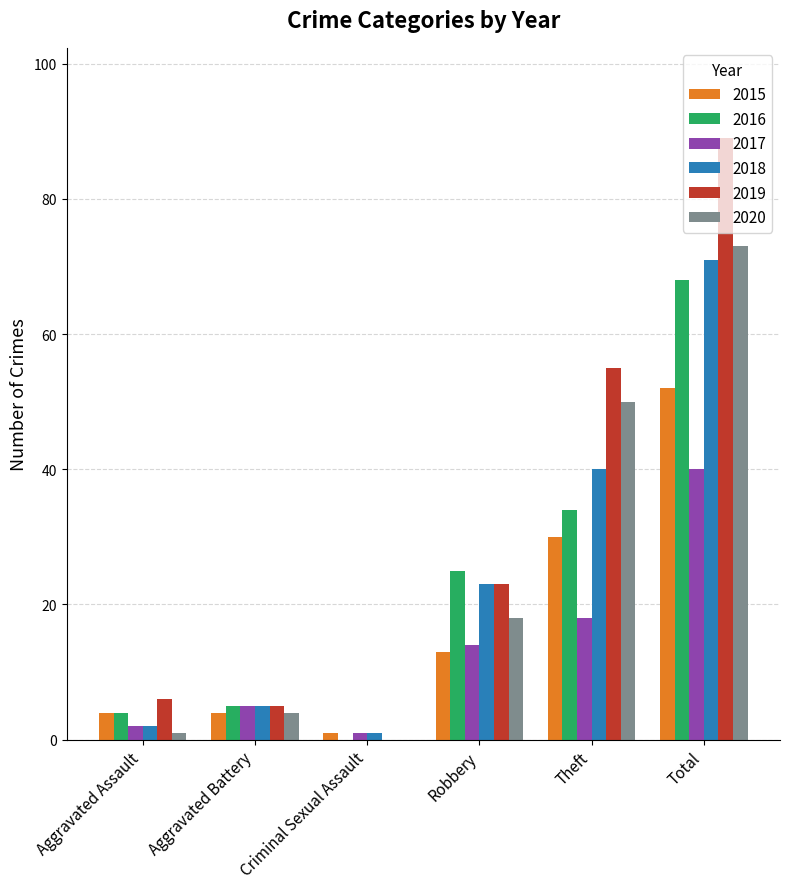

What is the spread (max minus min) of values at Robbery?

12